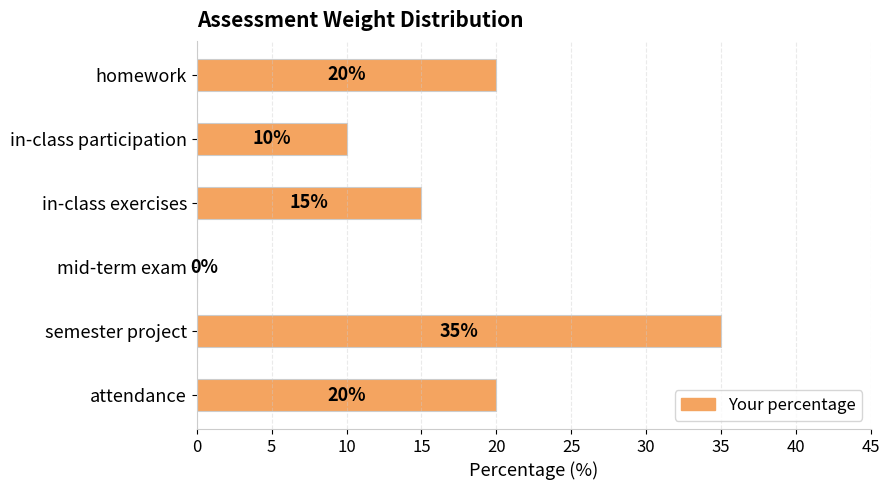

Approximately how many times larger is the value at homework compared to attendance?

1.0